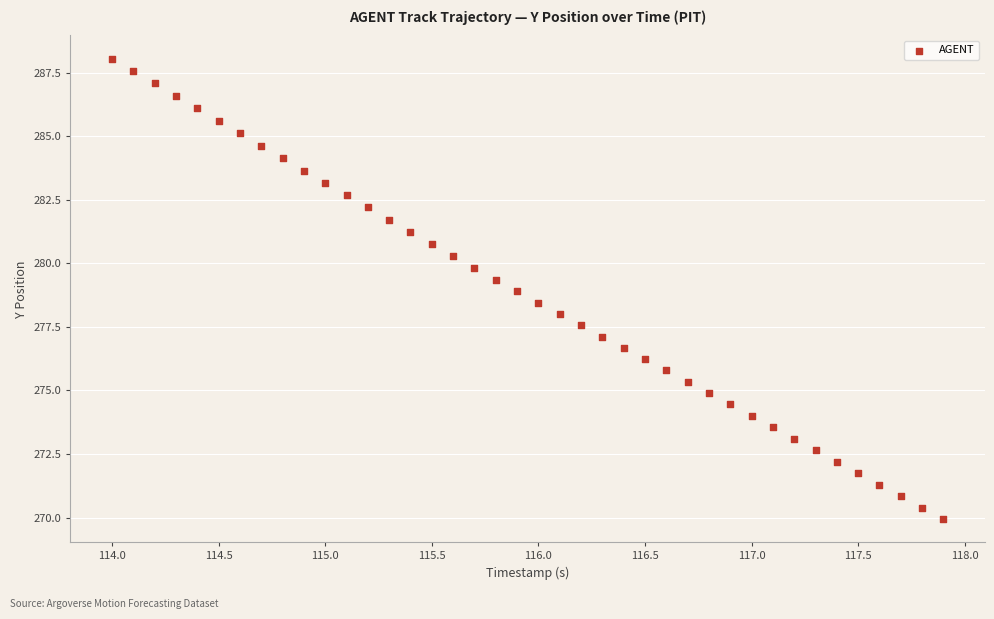

What is the range of Y values (max minus min)?

18.1